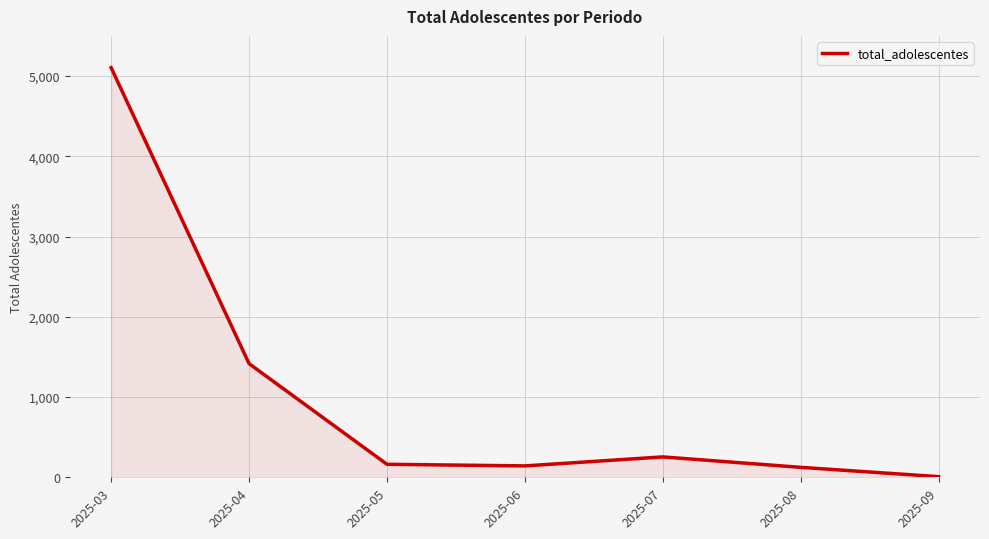

True or false: there are more than 1 points higher than both neighbors.

False